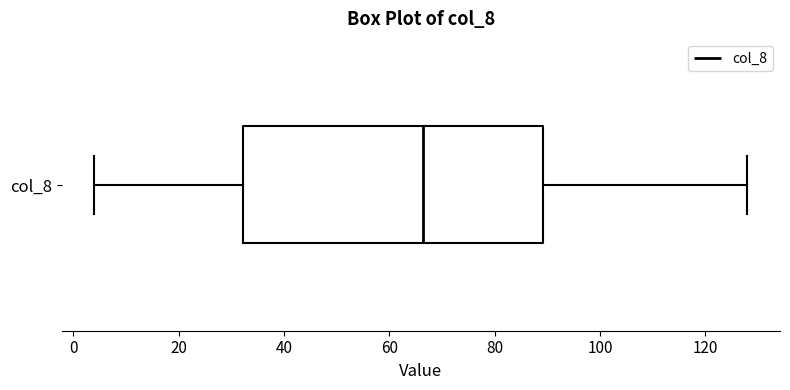

Transcribe this box plot: give where the median line is, the range the box spans, and where the two whiskers end, as read against the x-axis. The values are not printed on the chart, so give them approximately, as read against the axis.

median 66, box 32 to 90, whiskers 4 to 128